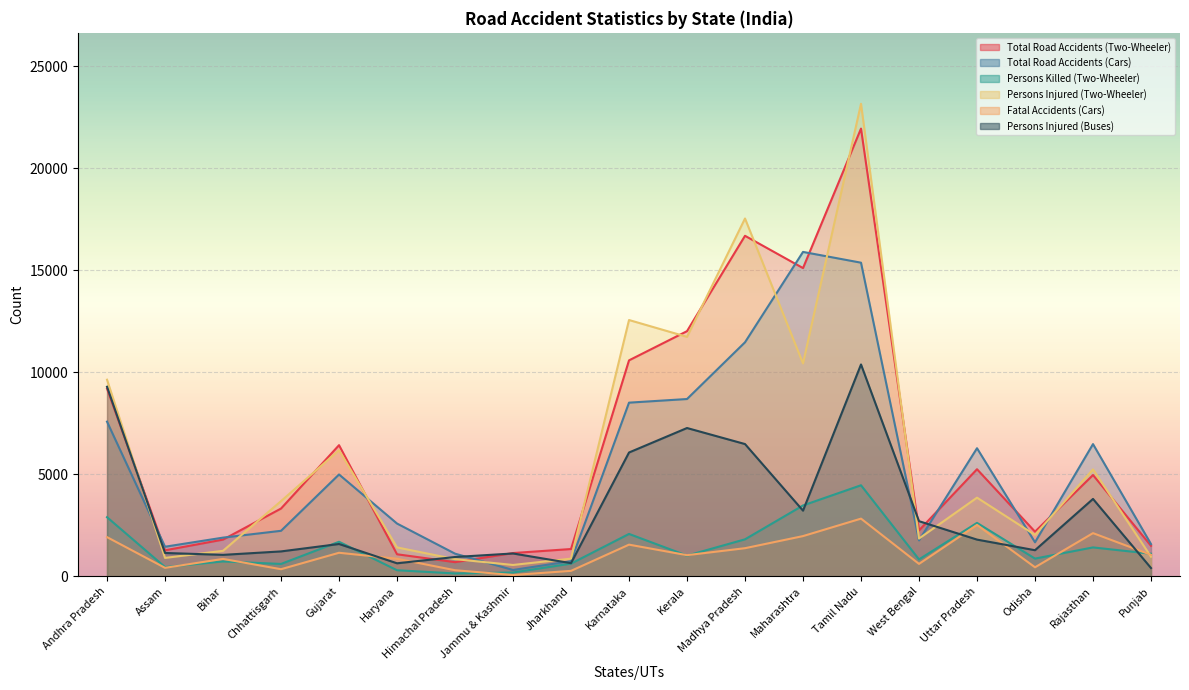

Rank the series at Chhattisgarh from lowest to highest value.

Fatal Accidents (Cars), Persons Killed (Two-Wheeler), Persons Injured (Buses), Total Road Accidents (Cars), Total Road Accidents (Two-Wheeler), Persons Injured (Two-Wheeler)